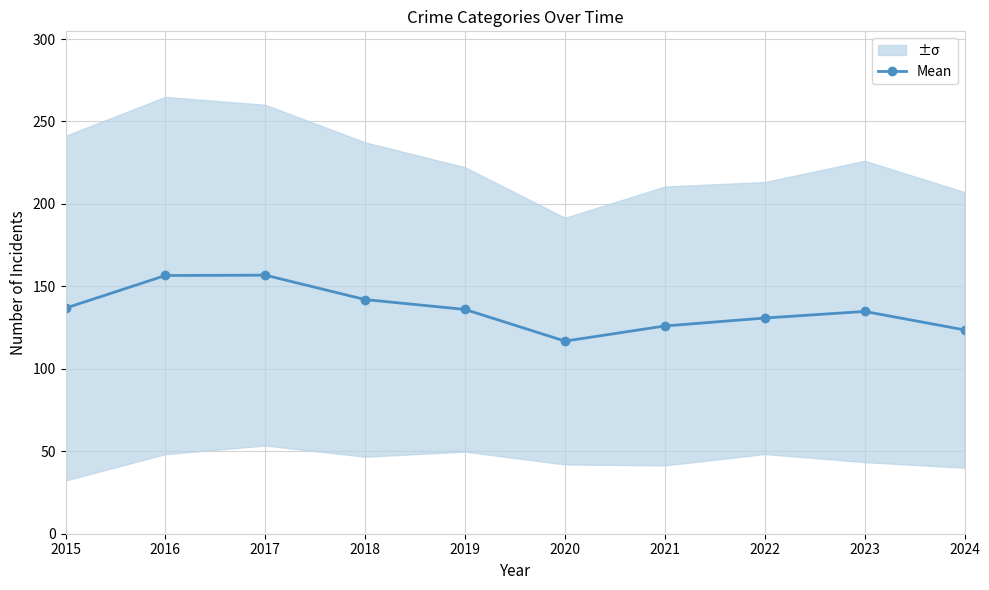

How many values are below 136?

5